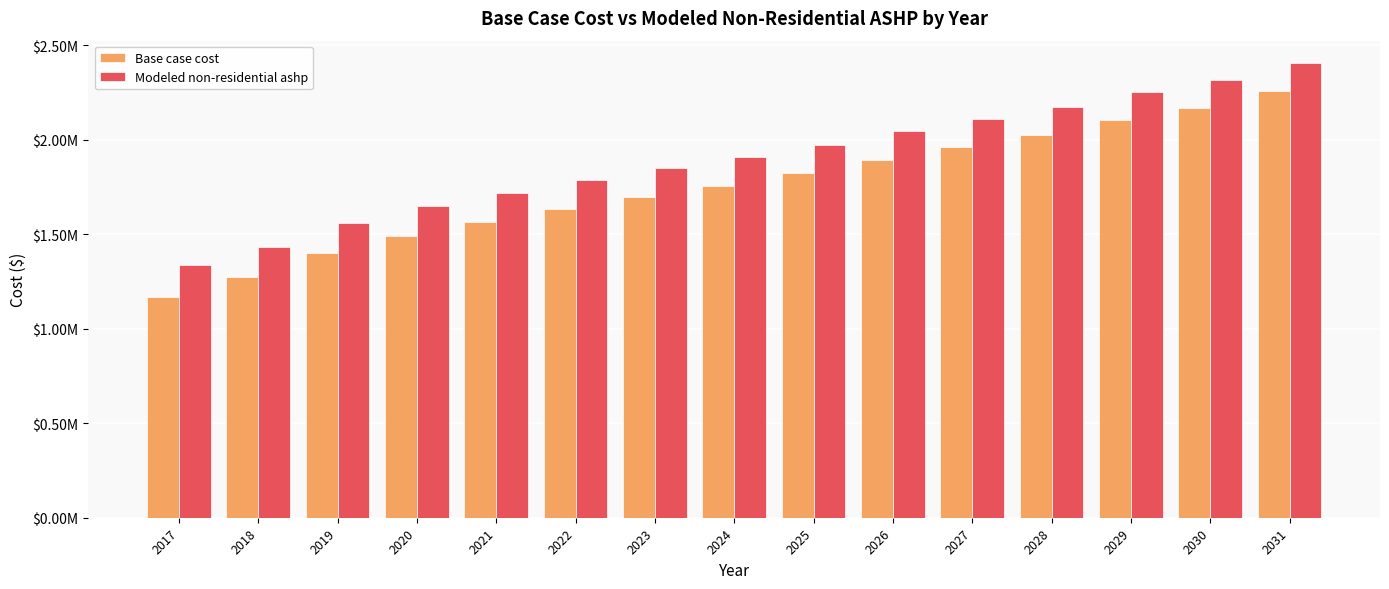

The value of Base case cost at 2031 is 2255608.9. True or false?

True